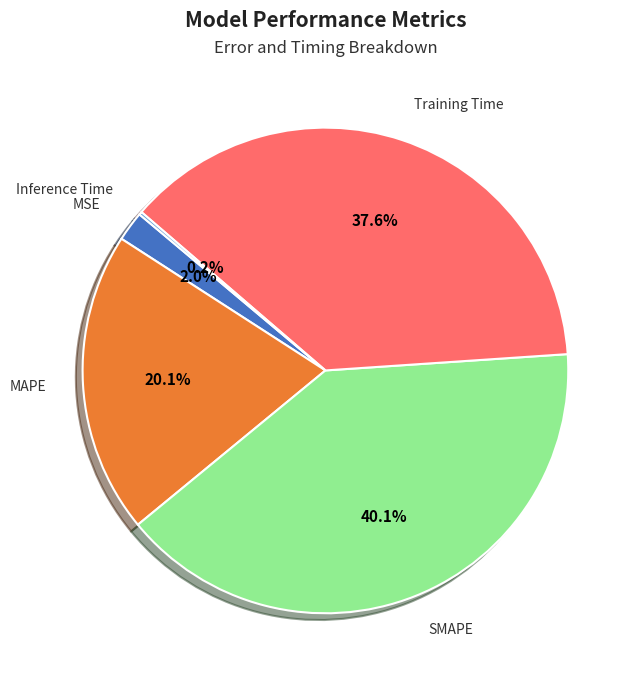

What portion of the pie excludes MAPE?

79.9%